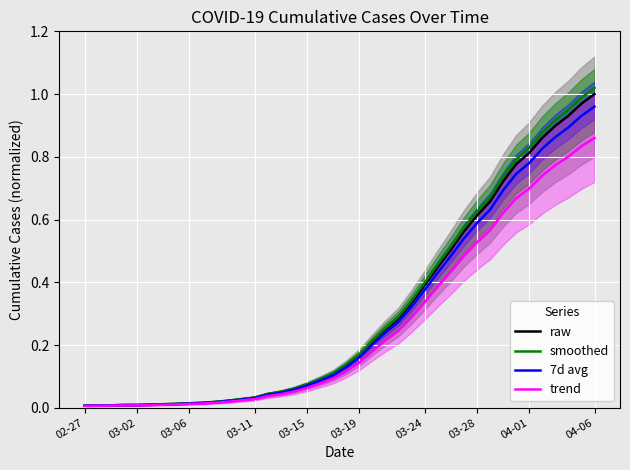

Which series has the largest total across all categories?

smoothed